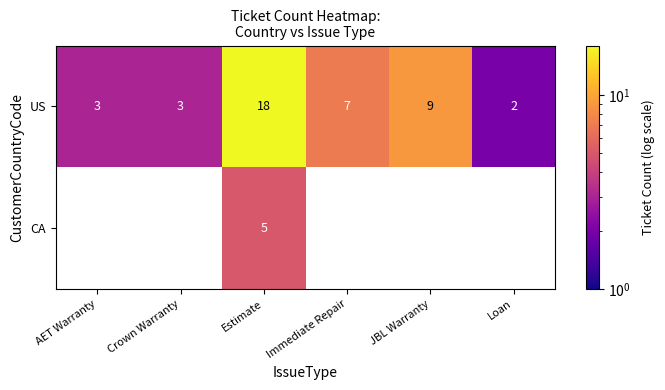

At how many categories does at least one series exceed 6?

3